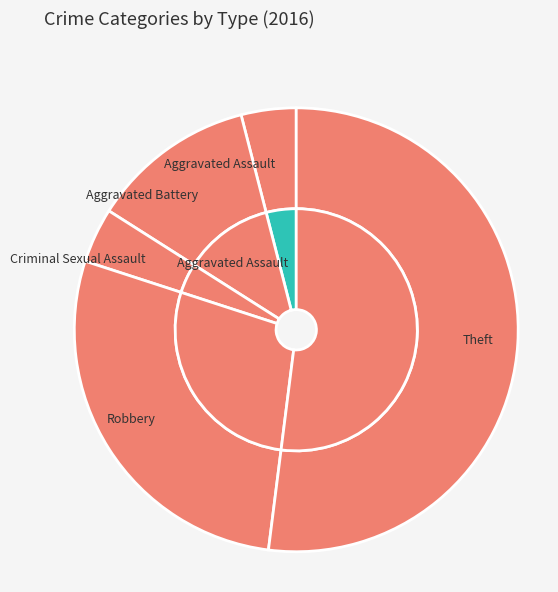

Count the number of slices in the pie.

5